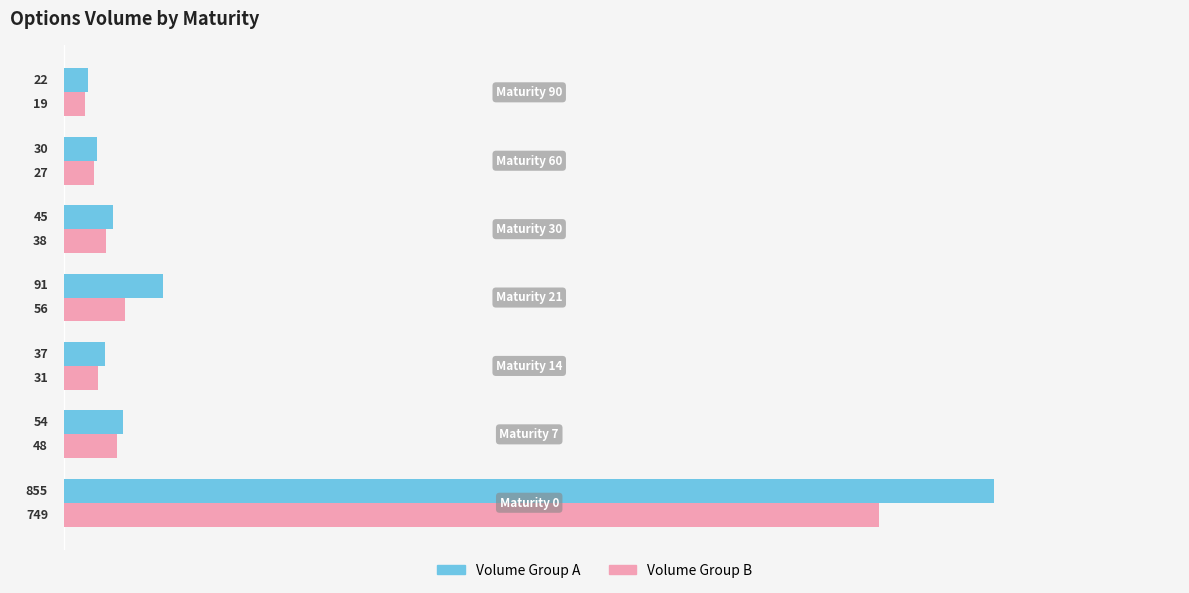

What is the maximum value shown in the chart?

855